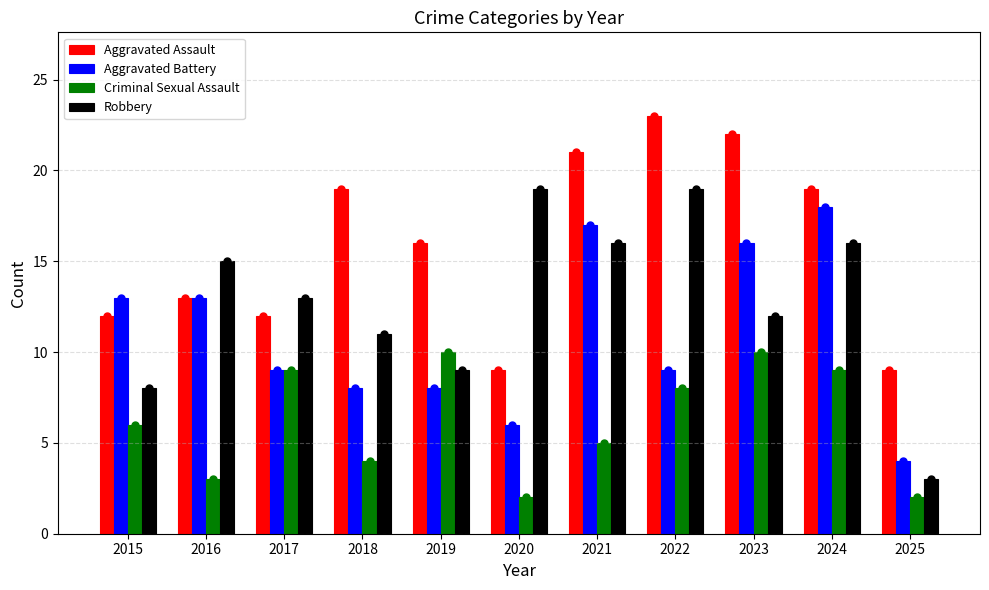

Which has a higher value, 2016 or 2021?

2021